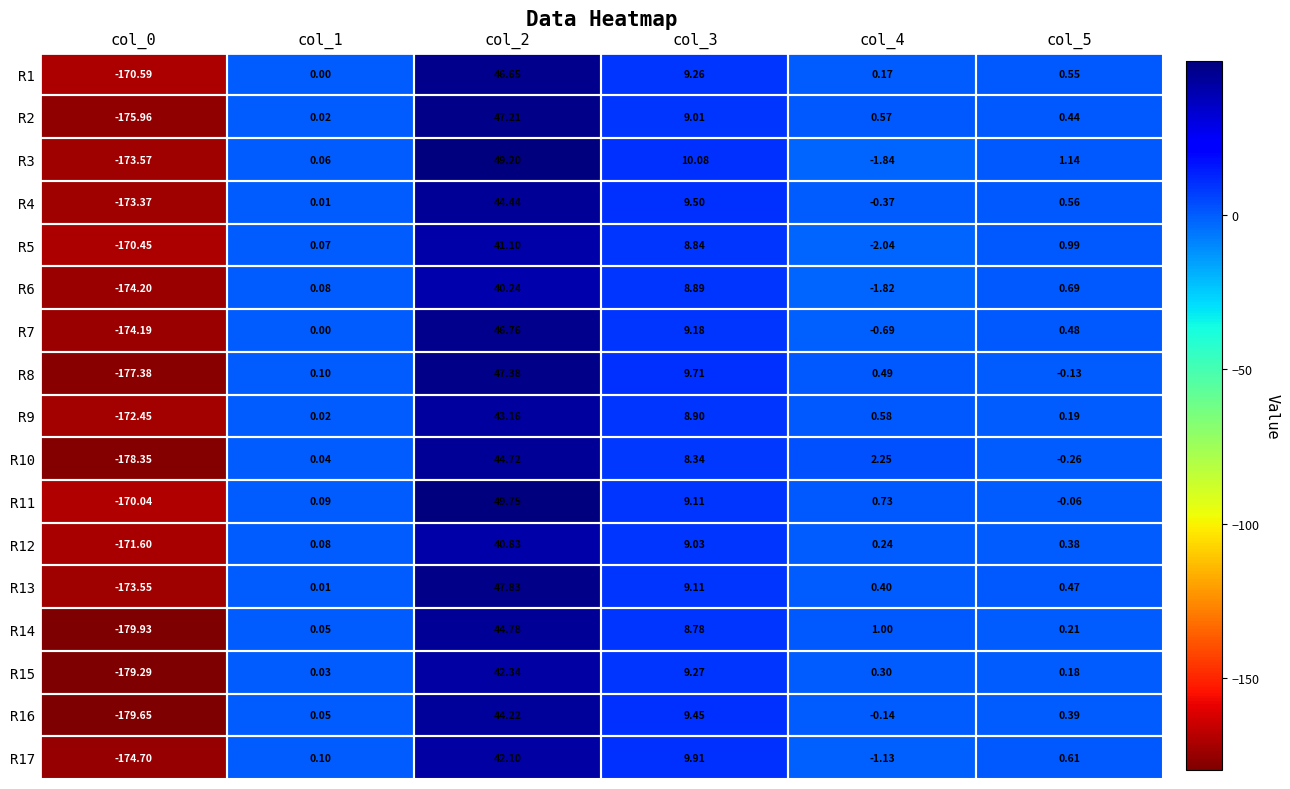

What is the difference between the highest and lowest values at col_2?

9.5